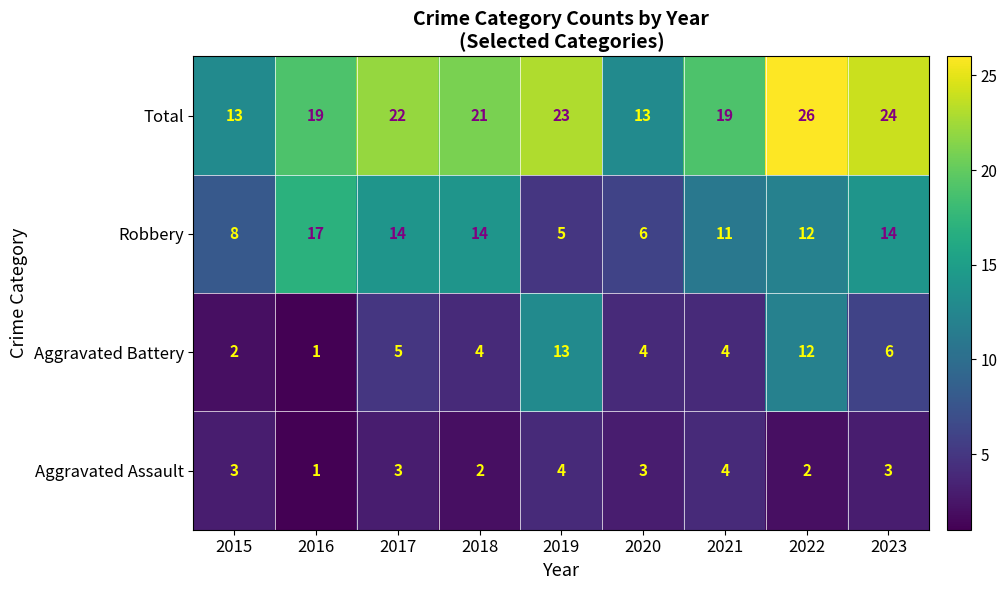

True or false: Aggravated Battery has a value of 21 at 2019.

False